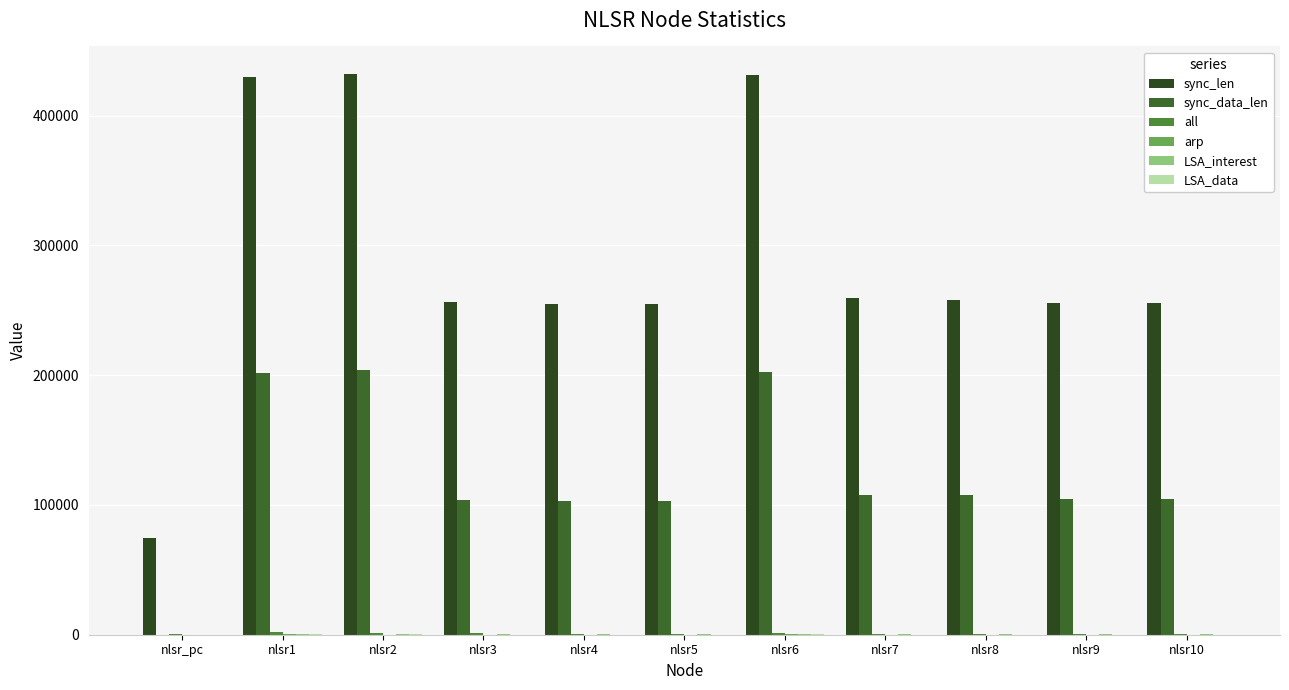

What is the value of the sync_len bar at the 10th from the left?

255649